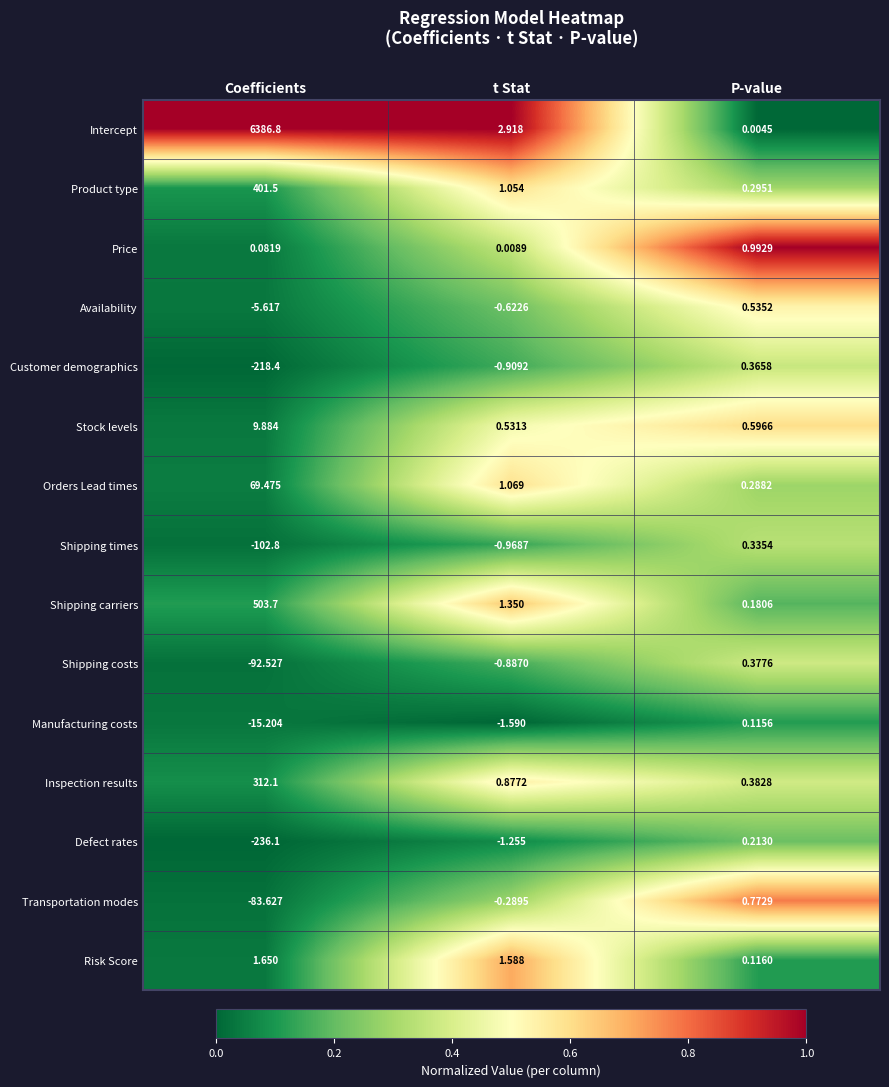

Is the value of Shipping times at t Stat greater than the value of Price at t Stat?

No